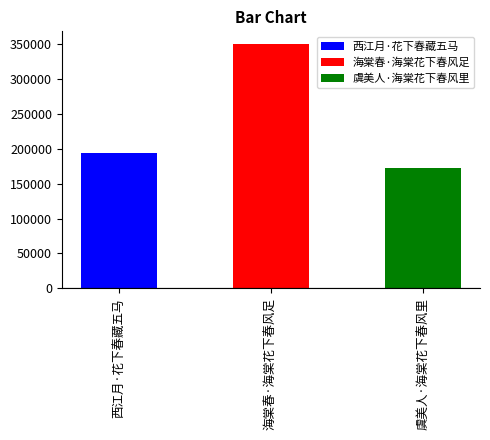

What is the value of the 1st bar from the left?

194786